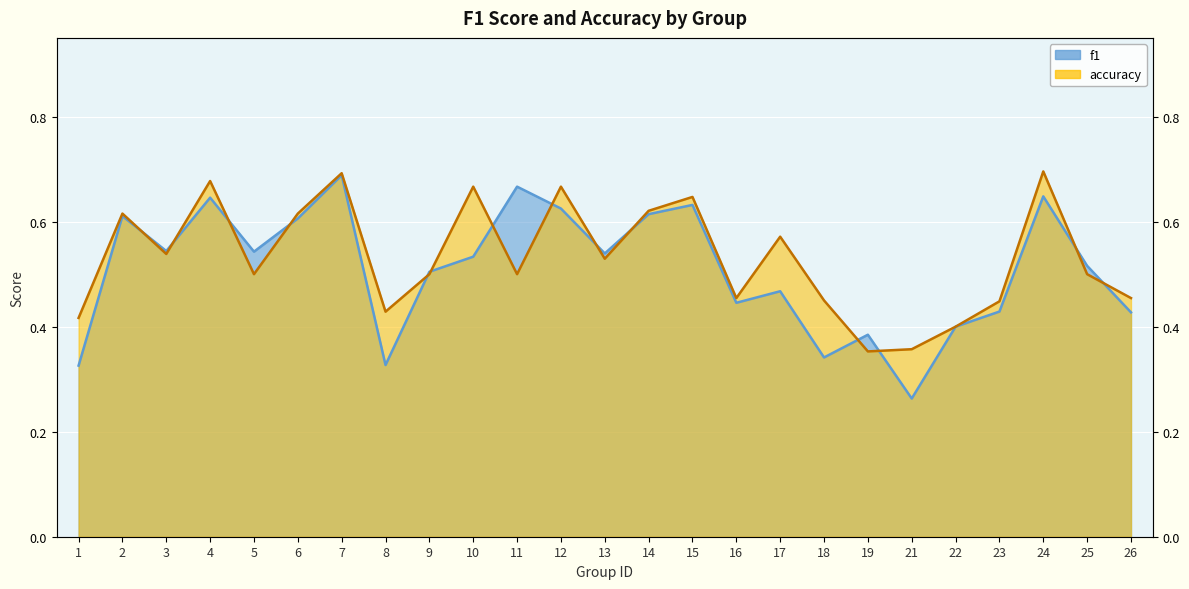

What is the value of the f1 point at the 9th from the left?

0.5